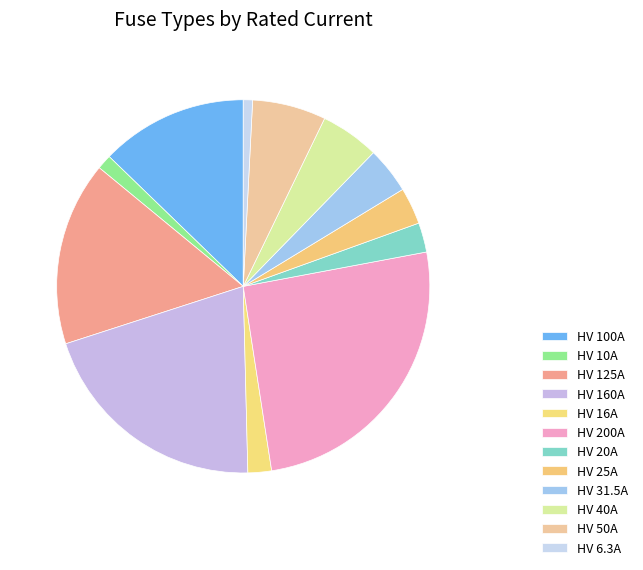

What percentage is the HV 100A slice, to the nearest percent?

13%